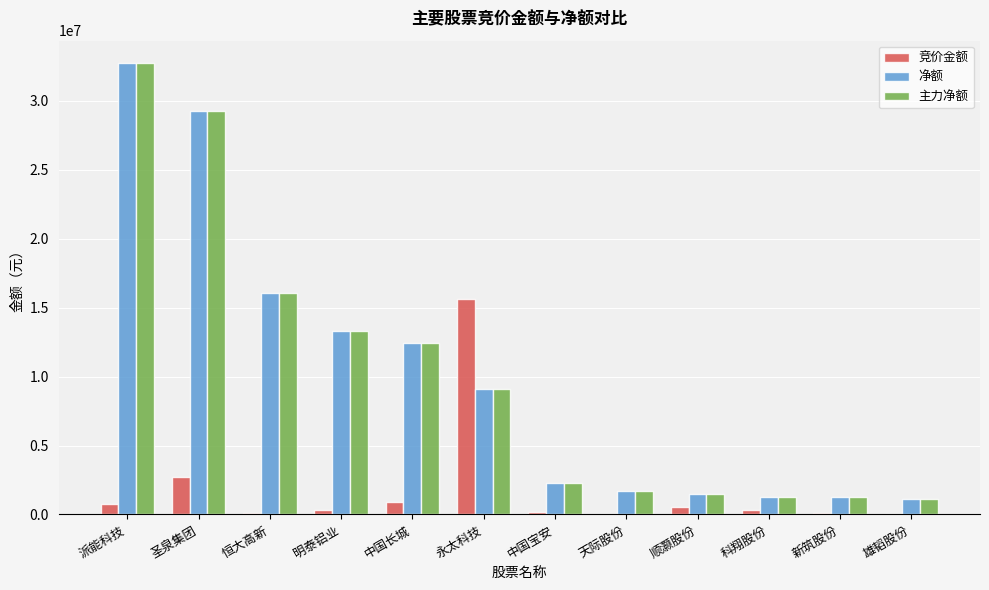

At which label is 主力净额 closest to 16928008?

恒大高新